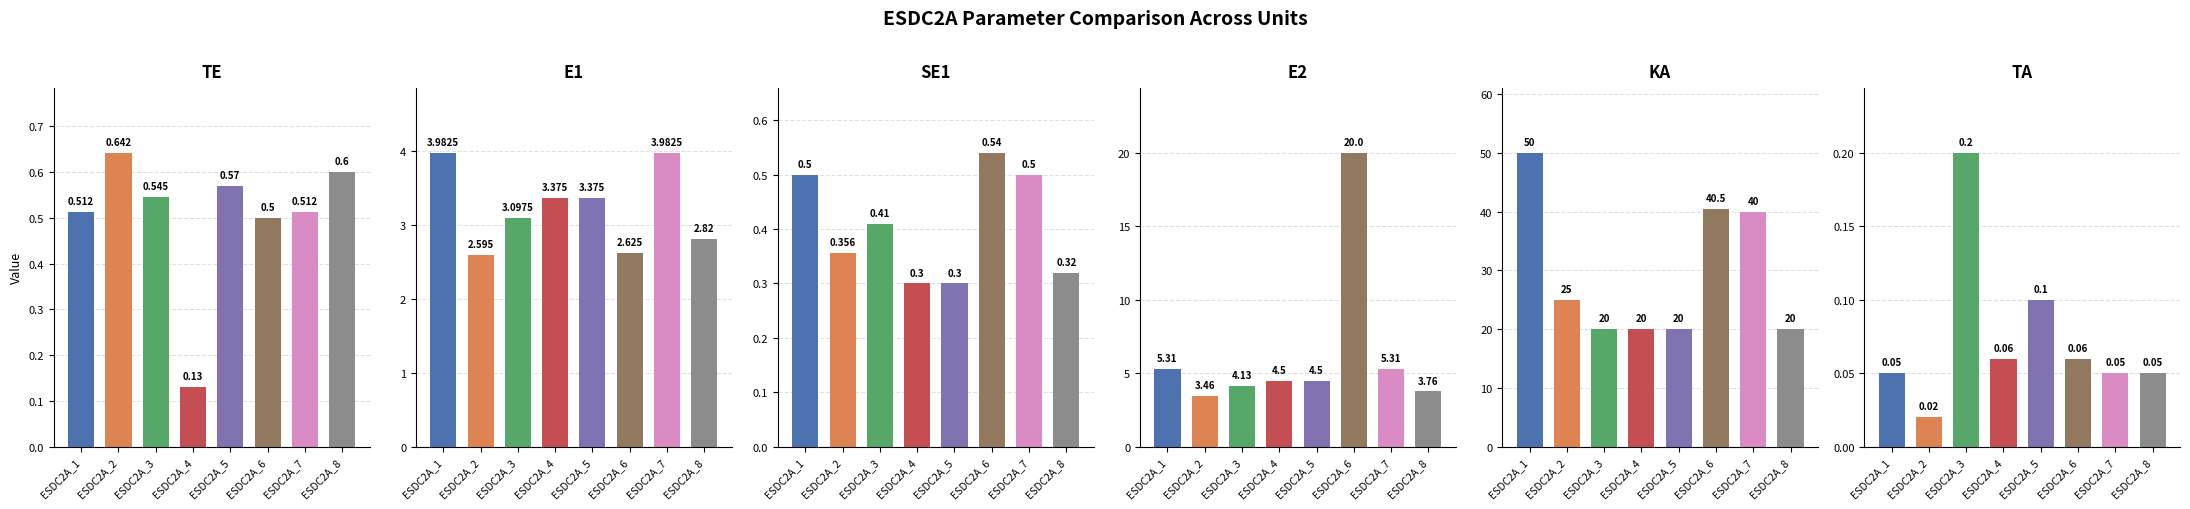

True or false: E2 has a value of 2.6 at ESDC2A_1.

False